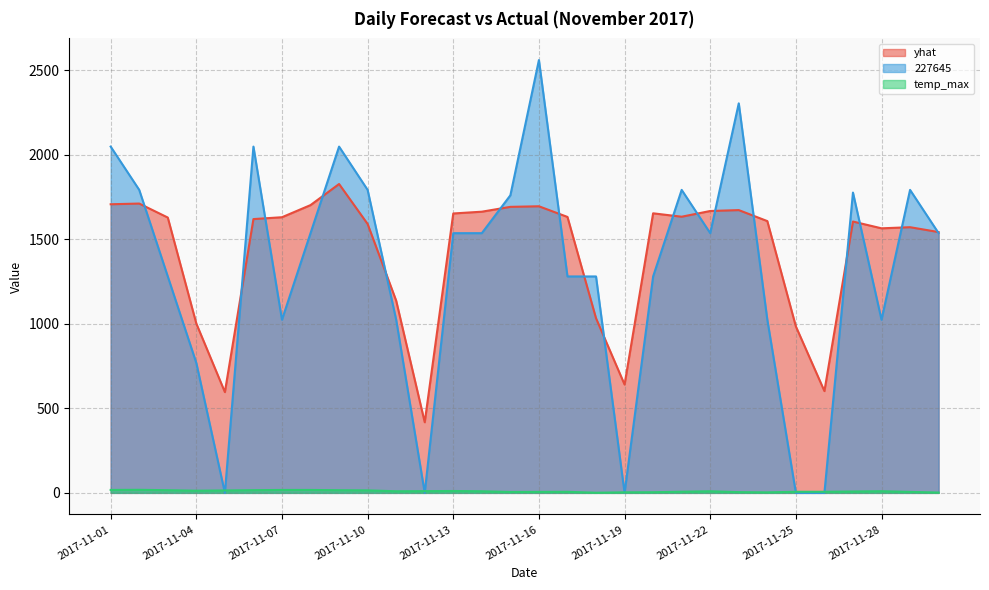

Rank the categories by 227645 value from highest to lowest.

2017-11-16, 2017-11-23, 2017-11-01, 2017-11-06, 2017-11-09, 2017-11-02, 2017-11-10, 2017-11-21, 2017-11-29, 2017-11-27, 2017-11-15, 2017-11-08, 2017-11-13, 2017-11-14, 2017-11-22, 2017-11-30, 2017-11-03, 2017-11-17, 2017-11-18, 2017-11-20, 2017-11-07, 2017-11-11, 2017-11-24, 2017-11-28, 2017-11-04, 2017-11-05, 2017-11-12, 2017-11-19, 2017-11-25, 2017-11-26